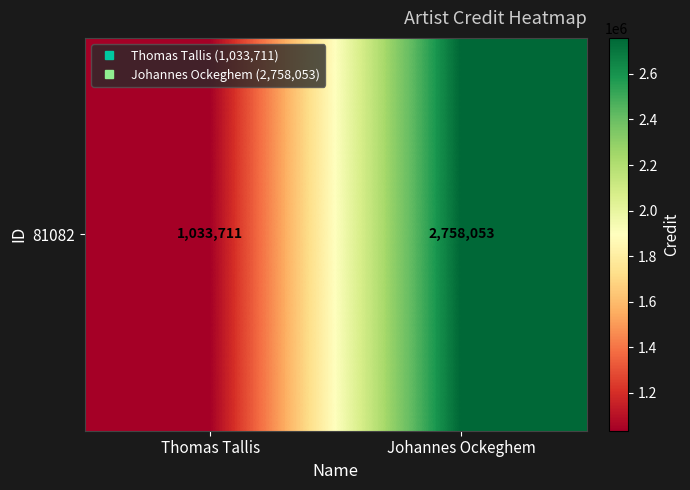

How many values are between 1033711 and 2758053?

2